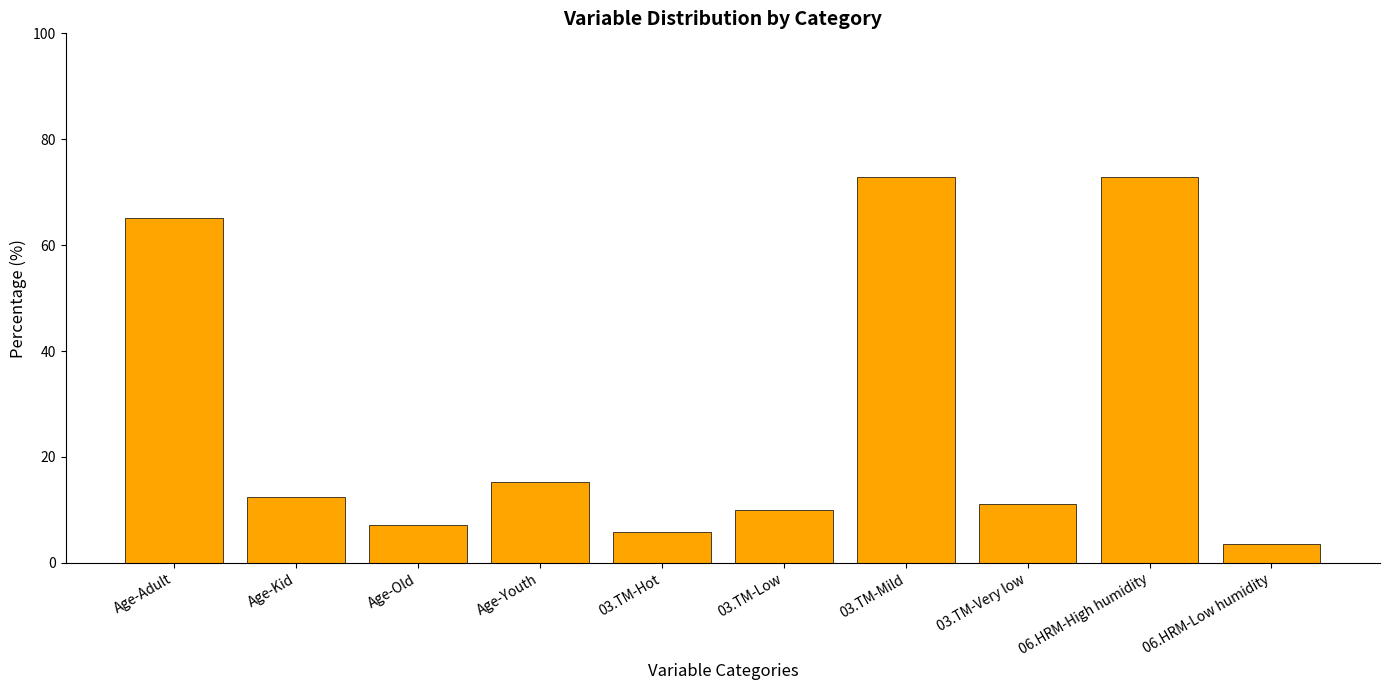

Count the number of values greater than 12.

5